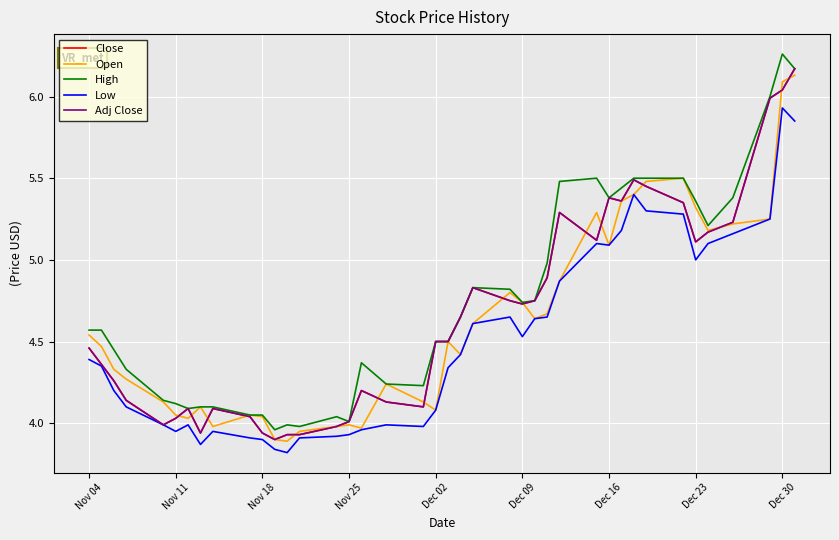

List the series in order of their peak value, lowest first.

Low, Open, Close, Adj Close, High